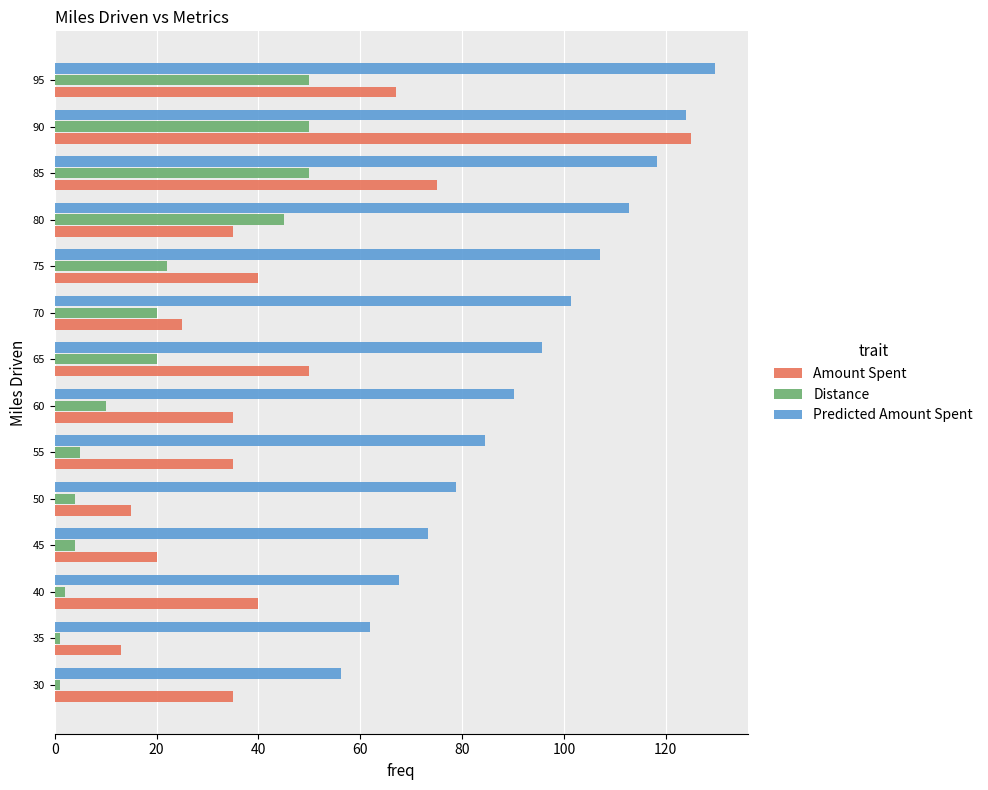

Is it true that Distance equals 9.5 at 70?

False